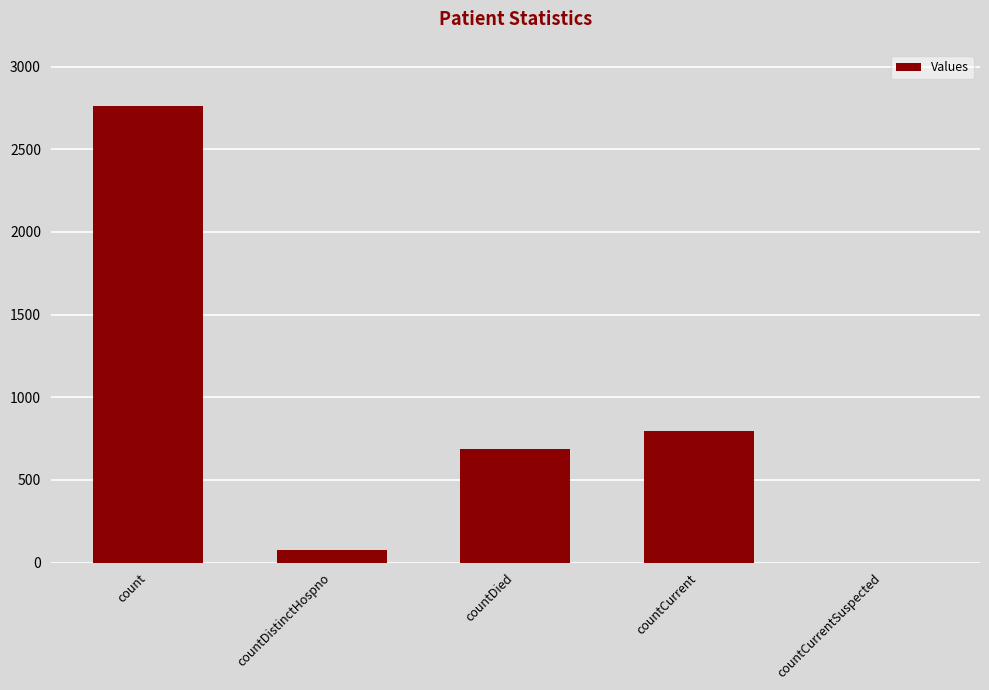

What is the change in value from count to countDied?

-2079